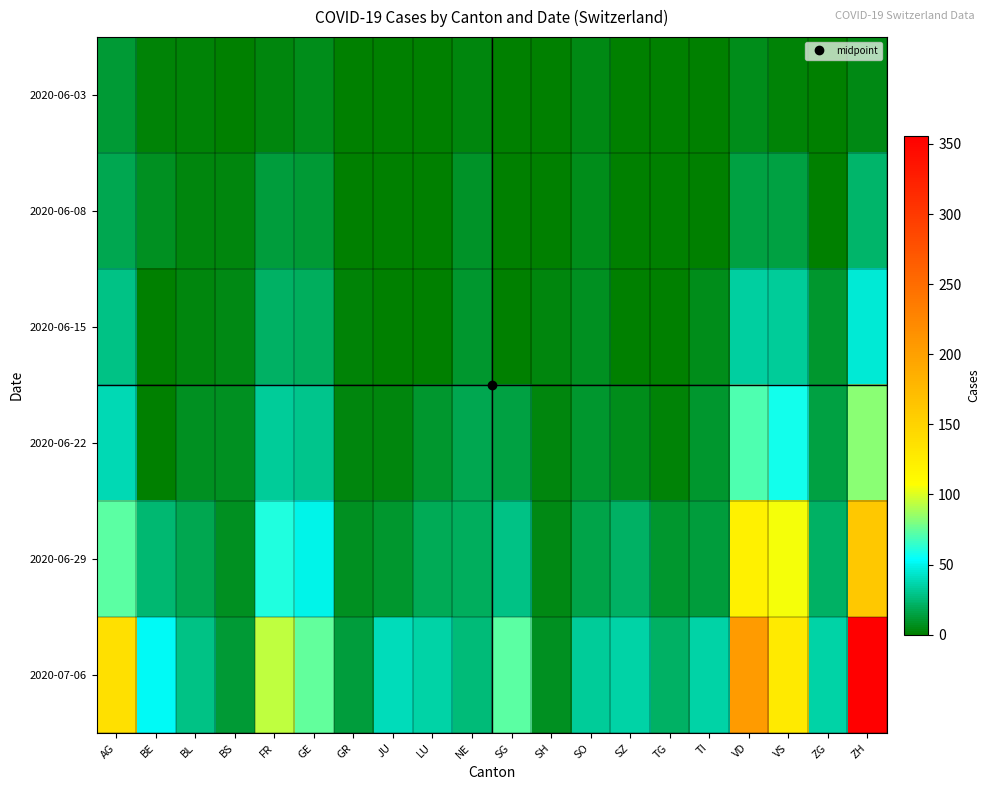

At how many categories does at least one series exceed 285?

1